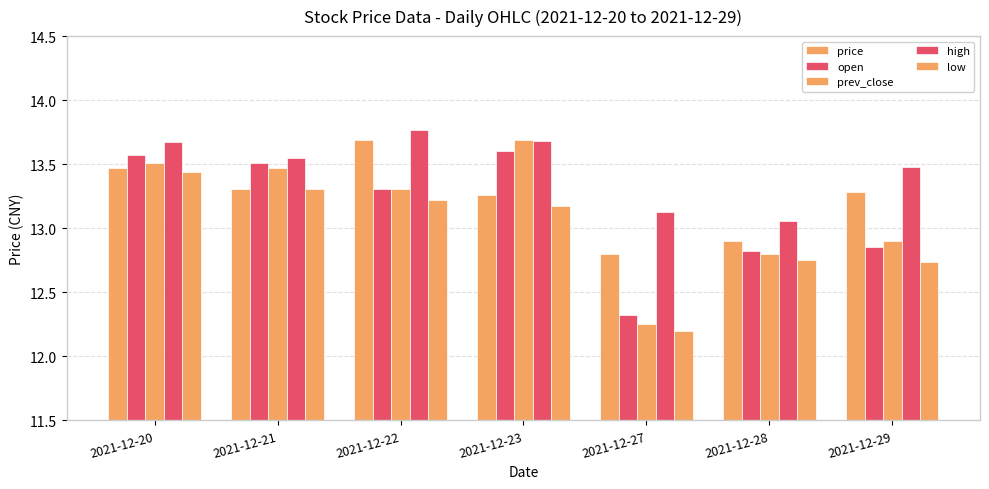

How many bars are there in total?

35